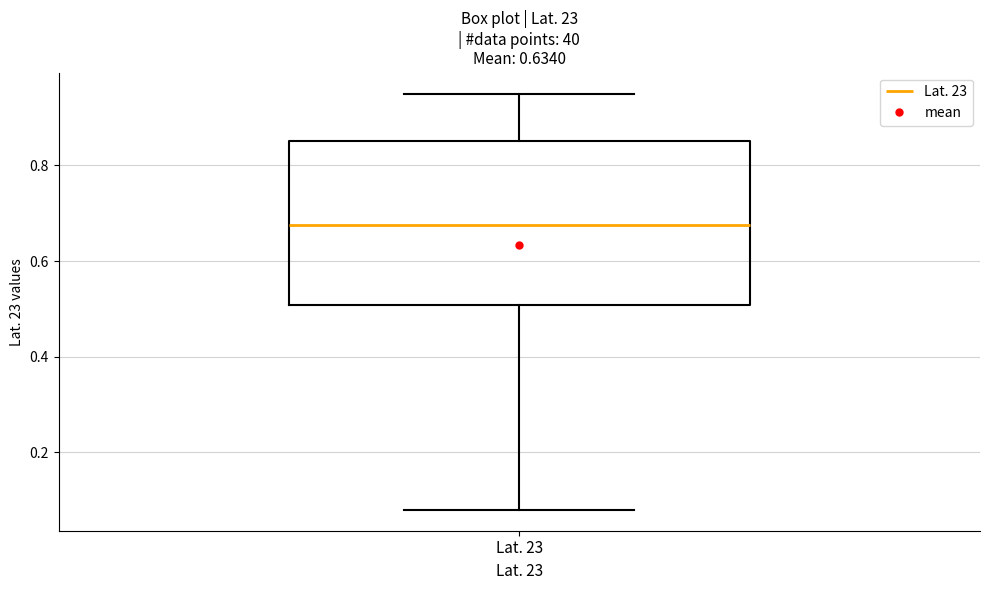

Read this box plot against the y-axis: the position of the median line, the range covered by the box, and the ends of both whiskers. The values are not printed on the chart, so give them approximately, as read against the axis.

median 0.68, box 0.50 to 0.86, whiskers 0.08 to 0.96